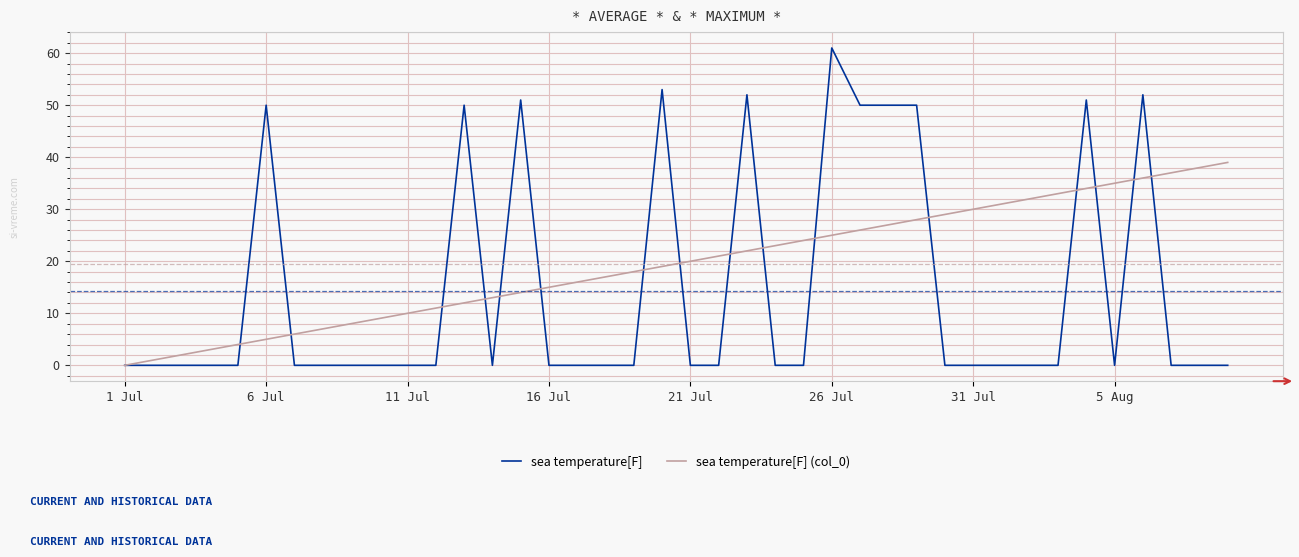

Rank the series by their maximum value, from highest to lowest.

sea temperature[F], sea temperature[F] (col_0)